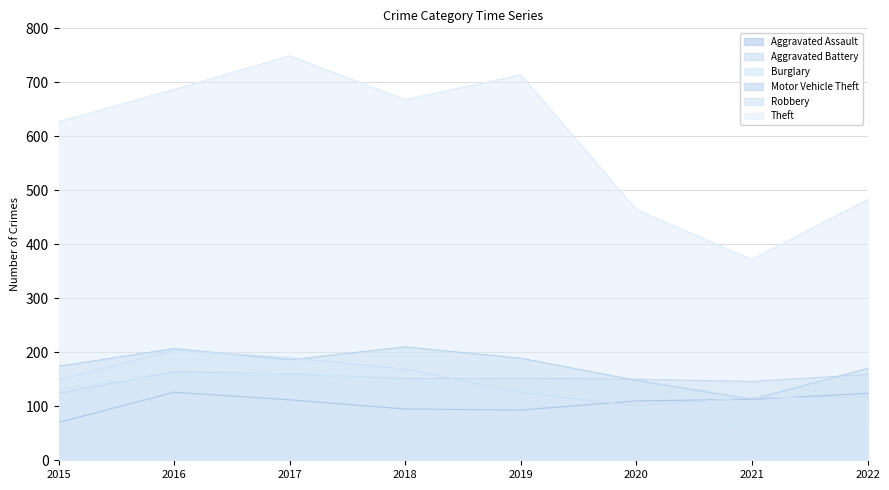

Is the value of Aggravated Assault at 2017 greater than the value of Theft at 2021?

No